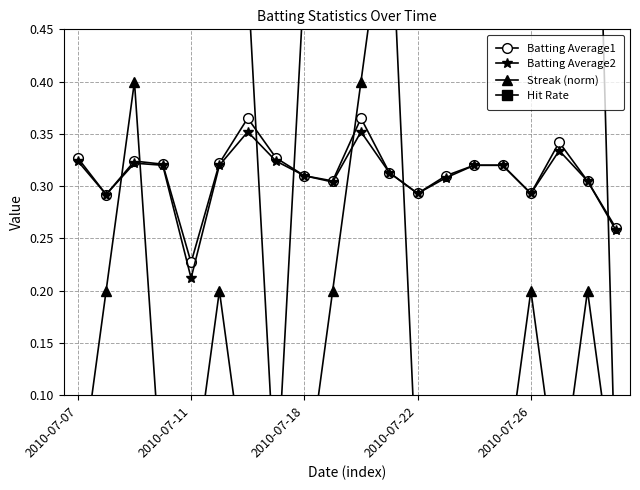

How many Batting Average1 values are between 0 and 1?

20